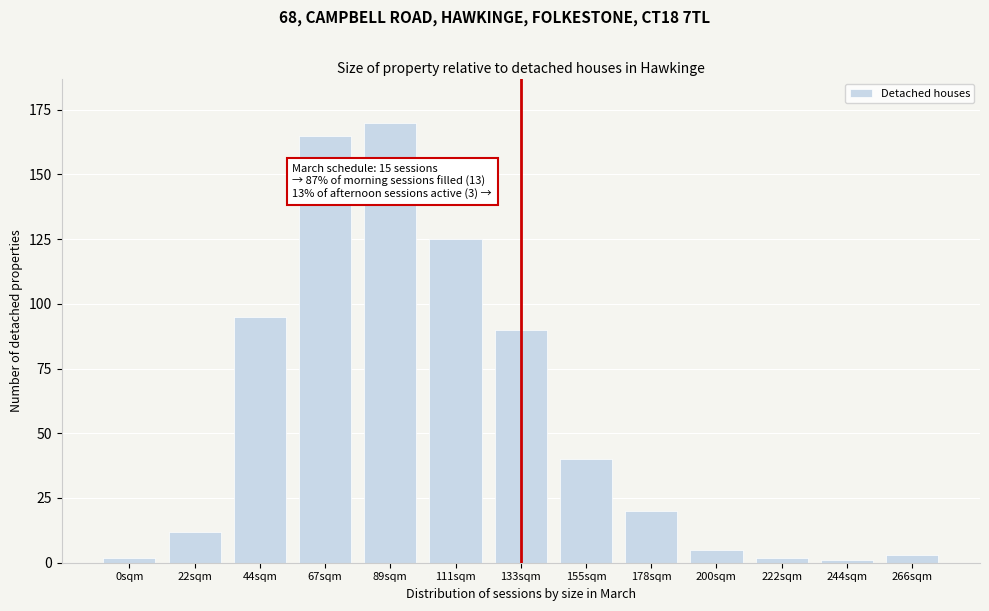

Reading left to right, transcribe all the data shown in this chart.

2	12	95	165	170	125	90	40	20	5	2	1	3